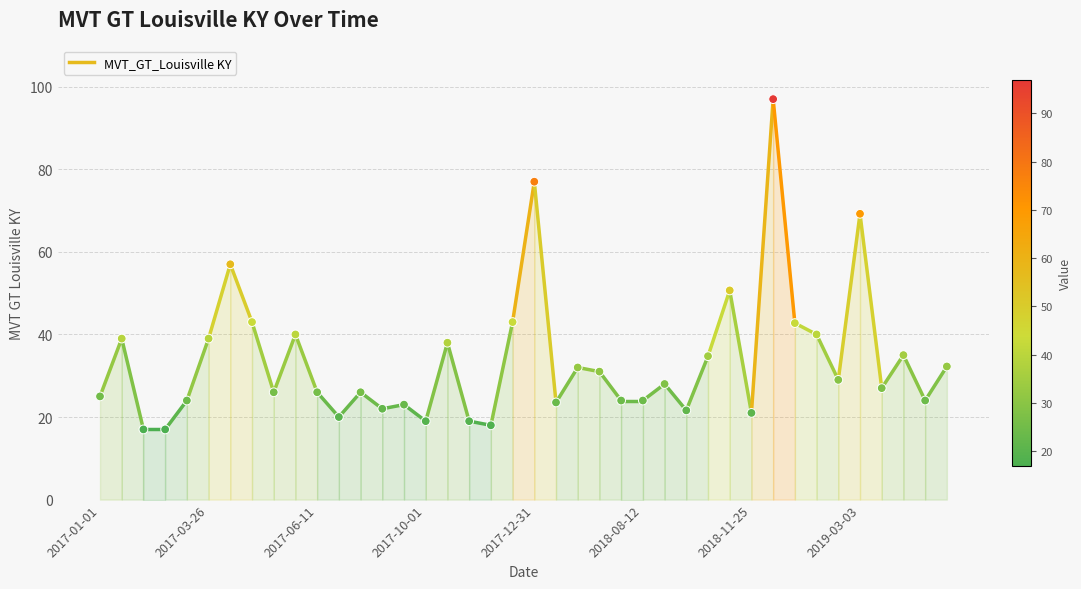

What is the range of Y values (max minus min)?

80.0